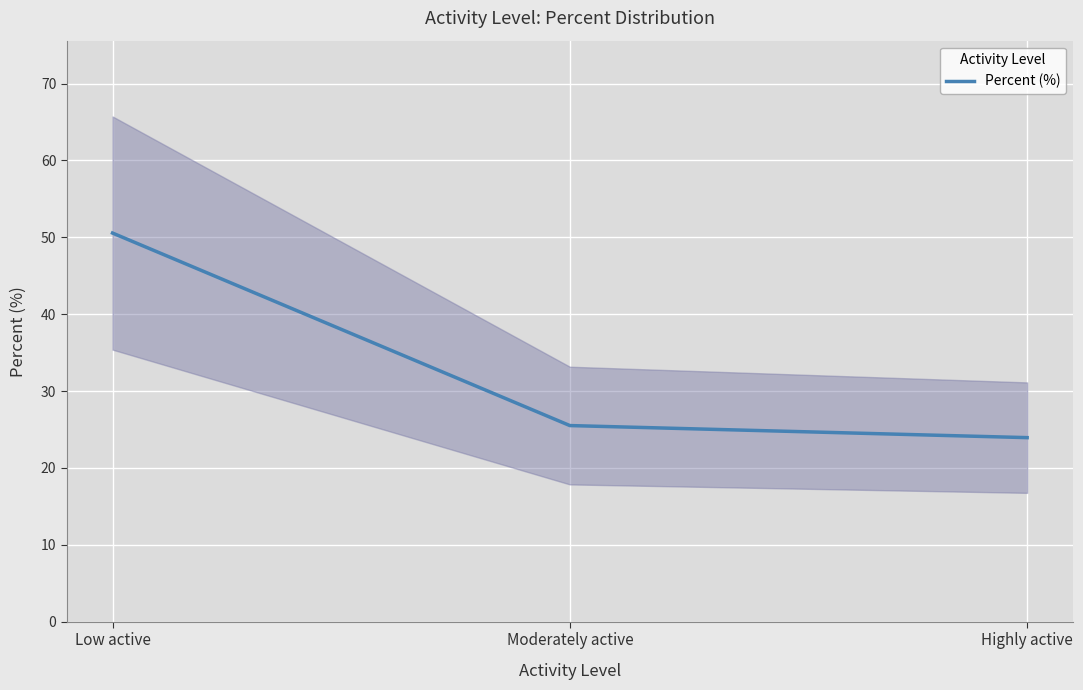

What is the ratio of the value at Highly active to the value at Moderately active?

0.9